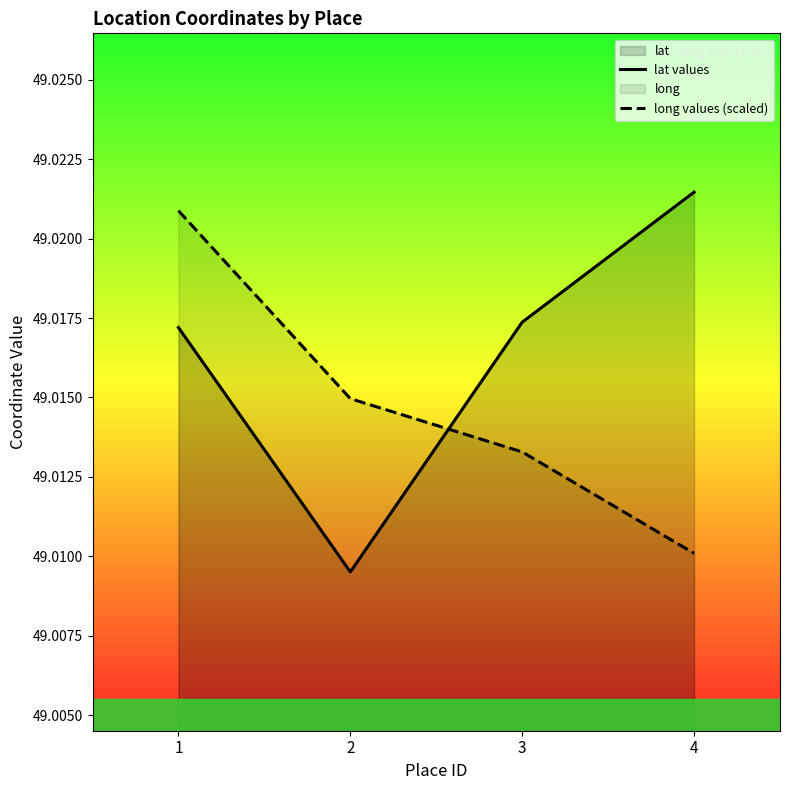

What is the value of the lat values point at the 3rd from the left?

49.0